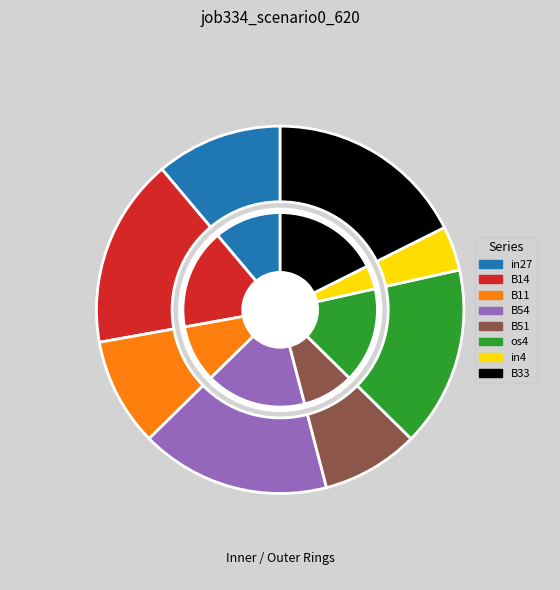

Combined, what portion of the pie is B51 and in4?

12.5%